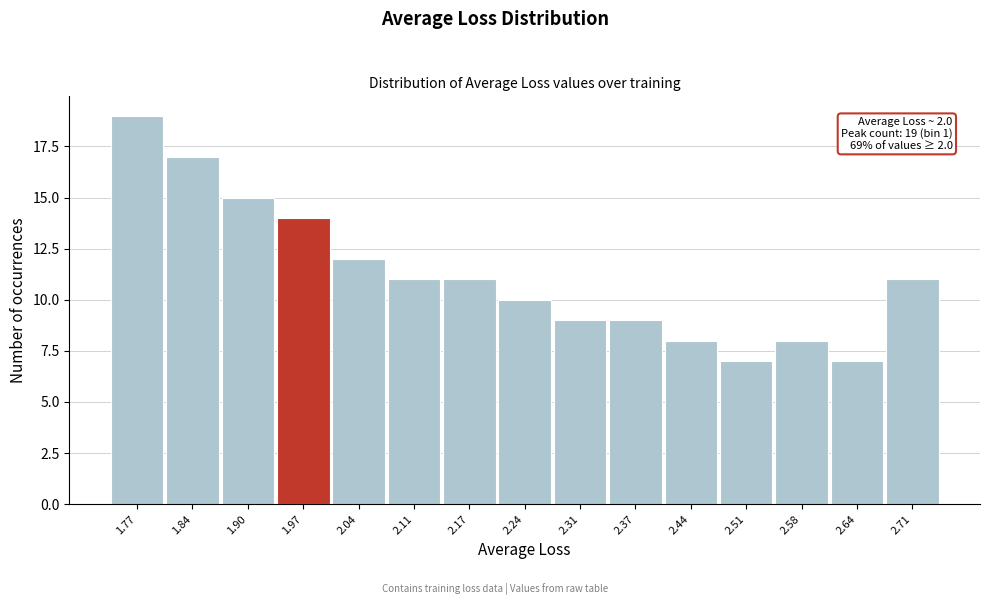

Reading left to right, transcribe all the data shown in this chart.

1.77=19	1.84=17	1.90=15	1.97=14	2.04=12	2.11=11	2.17=11	2.24=10	2.31=9	2.37=9	2.44=8	2.51=7	2.58=8	2.64=7	2.71=11